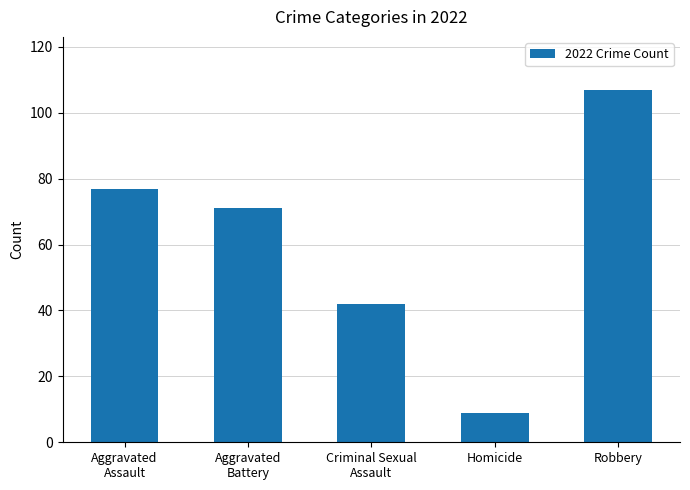

Rank the categories by value from lowest to highest.

Homicide, Criminal Sexual
Assault, Aggravated
Battery, Aggravated
Assault, Robbery